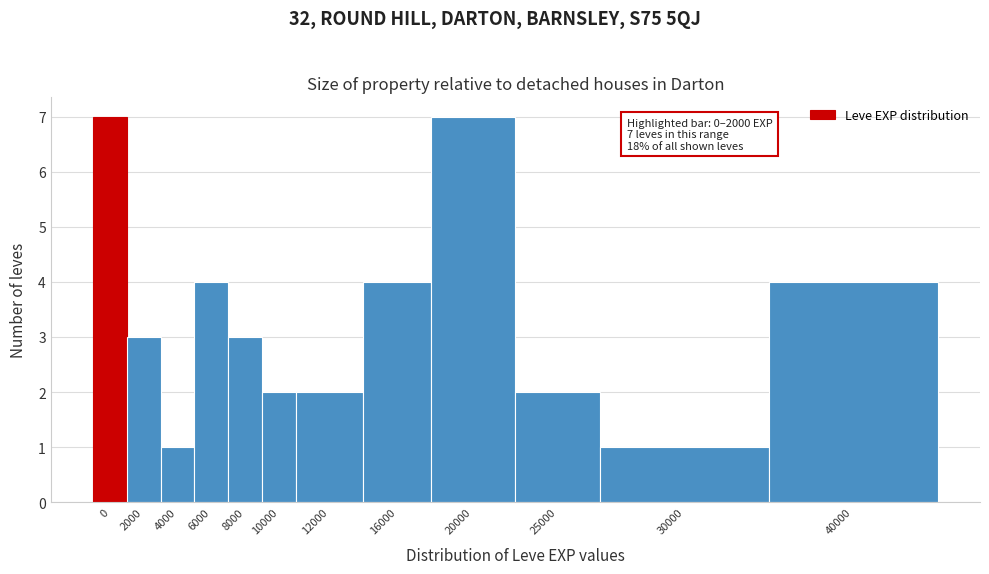

Reading left to right, list all the values displayed in this chart.

0=7	2000=3	4000=1	6000=4	8000=3	10000=2	12000=2	16000=4	20000=7	25000=2	30000=1	40000=4